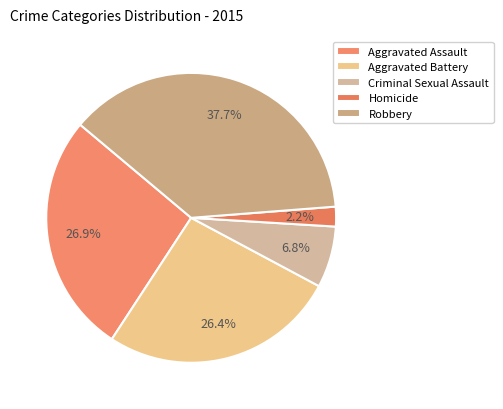

To the nearest percent, what percentage of the pie is Homicide?

2%